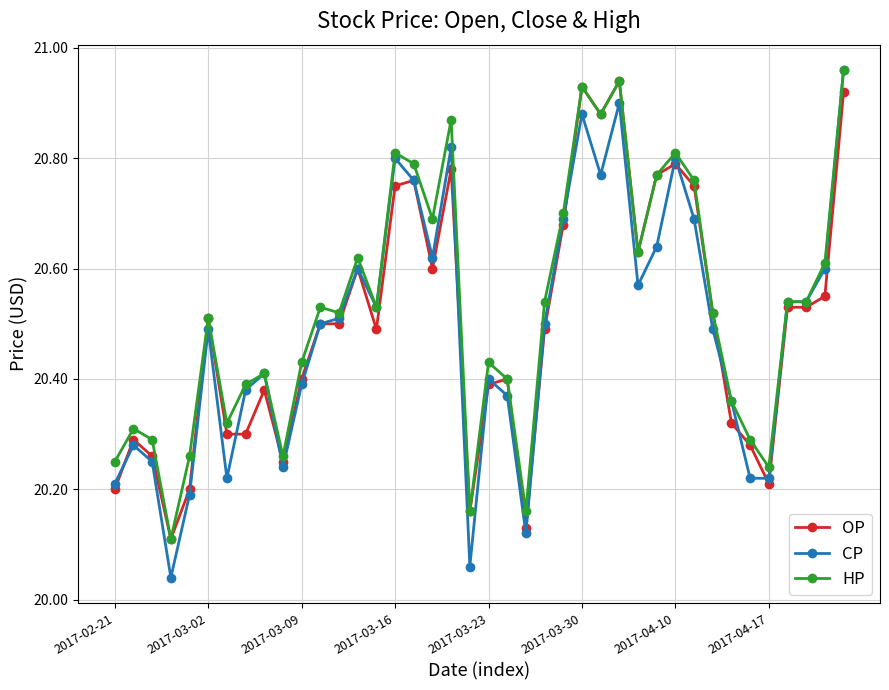

Which series has the largest range (max minus min)?

CP